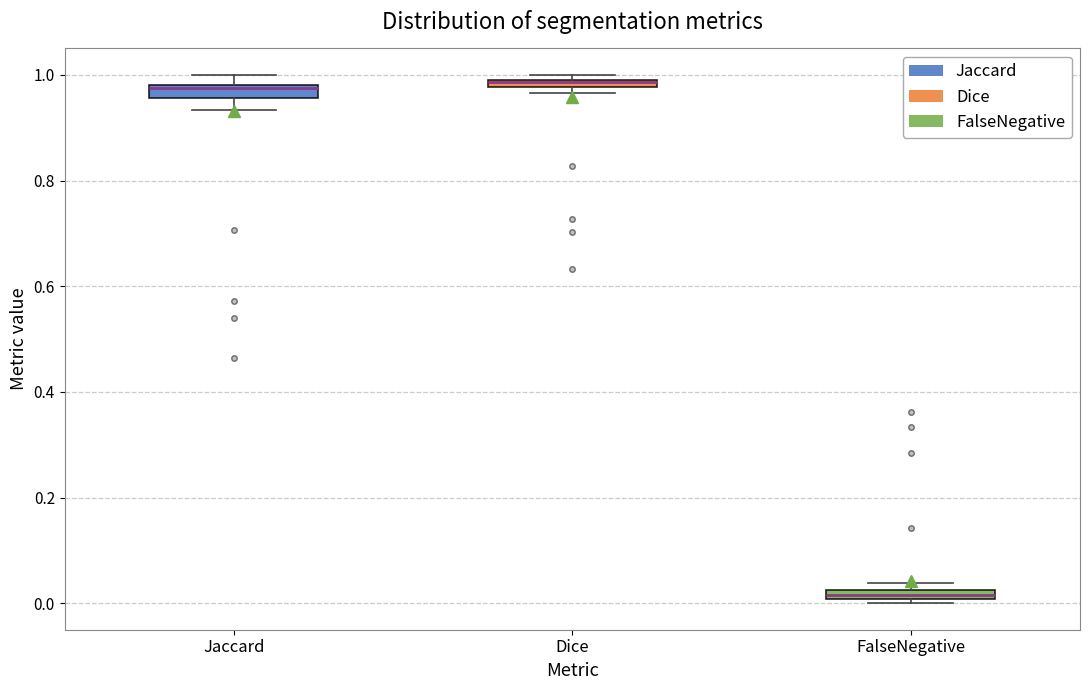

Where is the upper edge of the box for FalseNegative on the y-axis? The values are not printed on the chart, so give them approximately, as read against the axis.

0.02